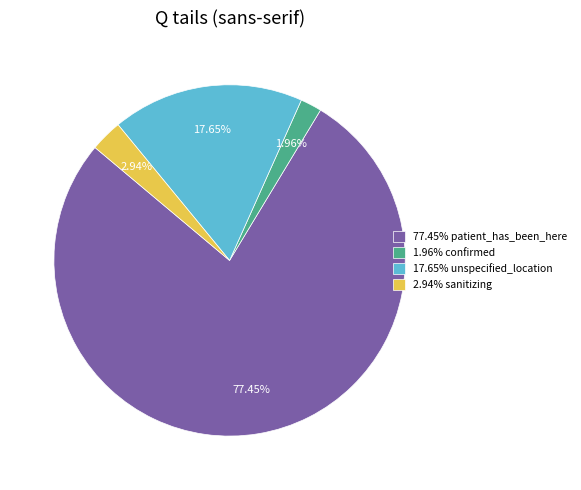

Which has a higher value, 2.94% sanitizing or 77.45% patient_has_been_here?

77.45% patient_has_been_here